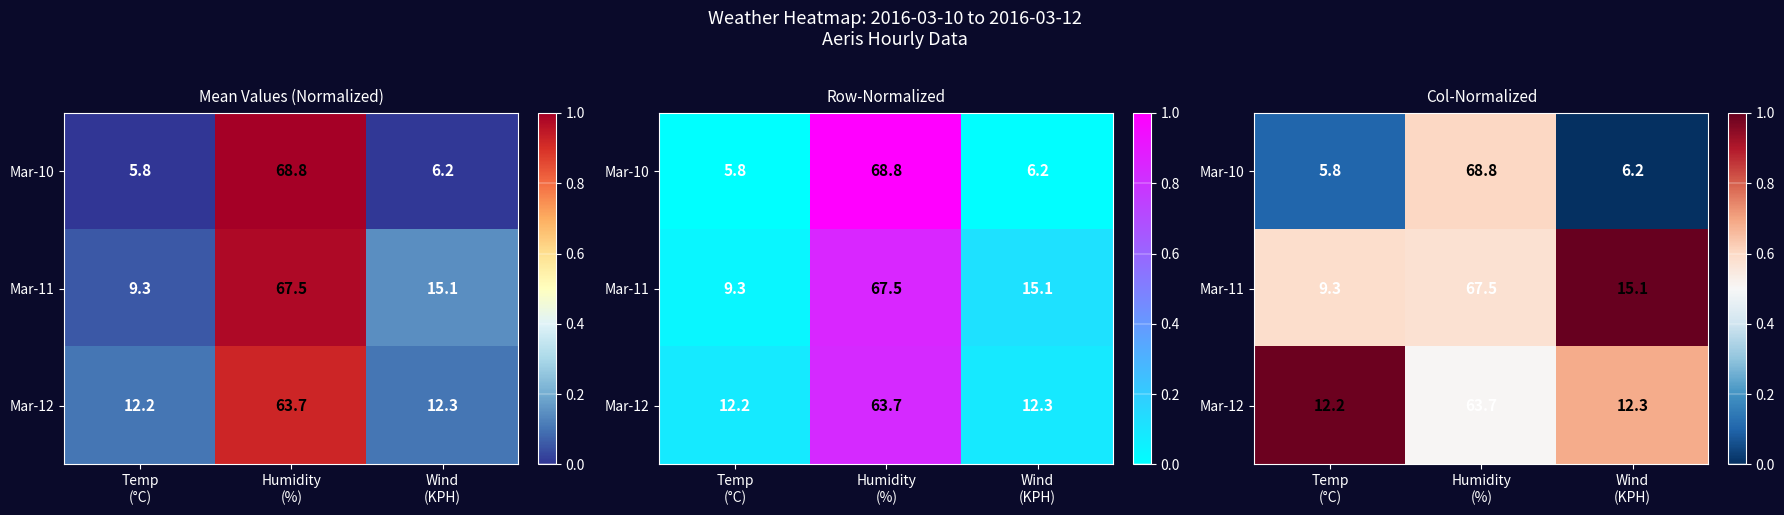

At Wind (KPH), list the series in order from largest to smallest.

Mar-11, Mar-12, Mar-10